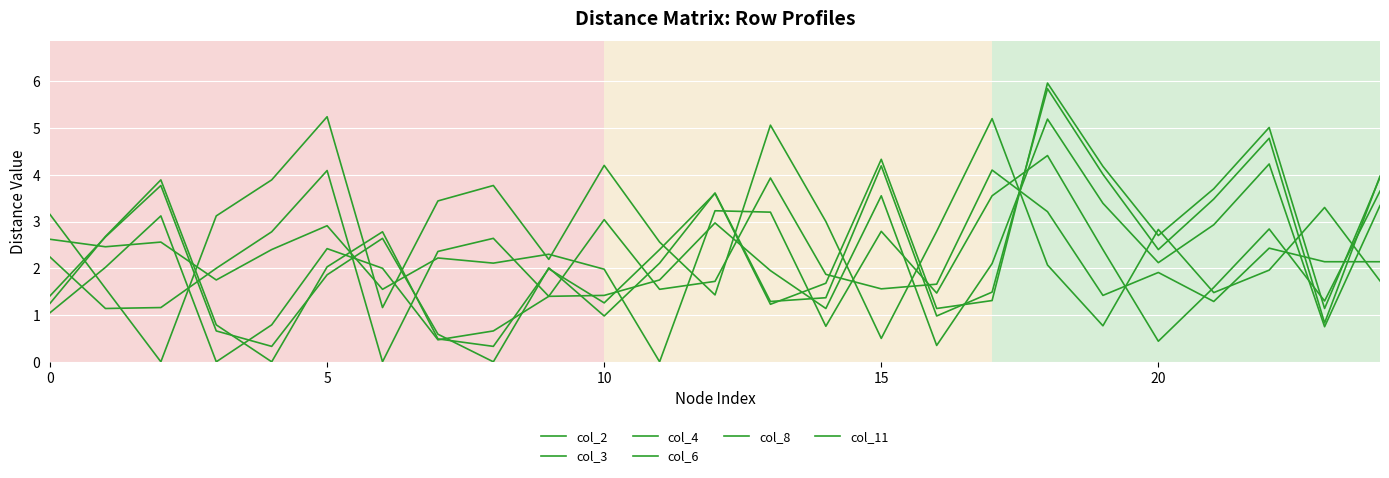

Reading left to right, transcribe all the data shown in this chart.

col_2: 3.1	1.6	0.0	3.1	3.9	5.2	1.2	3.4	3.8	2.2	4.2	2.6	1.4	5.1	3.0	0.5	2.8	5.2	2.1	0.8	2.8	1.5	2.0	3.3	1.7
col_3: 1.1	2.0	3.1	0.0	0.8	2.4	2.0	0.5	0.7	1.4	1.4	1.8	3.0	1.9	1.1	3.5	0.3	2.1	5.2	3.4	2.1	2.9	4.2	0.8	3.3
col_4: 1.2	2.7	3.9	0.8	0.0	2.0	2.8	0.5	0.3	2.0	1.3	2.4	3.6	1.2	1.7	4.3	1.1	1.3	6.0	4.2	2.7	3.7	5.0	1.1	3.9
col_6: 2.2	1.1	1.2	2.0	2.8	4.1	0.0	2.4	2.6	1.4	3.0	1.6	1.7	3.9	1.9	1.6	1.7	4.1	3.2	1.4	1.9	1.3	2.4	2.1	2.1
col_8: 1.4	2.7	3.8	0.7	0.3	1.9	2.6	0.6	0.0	2.0	1.0	2.1	3.6	1.3	1.4	4.2	1.0	1.5	5.8	4.0	2.4	3.5	4.8	0.8	4.0
col_11: 2.6	2.5	2.6	1.8	2.4	2.9	1.6	2.2	2.1	2.3	2.0	0.0	3.2	3.2	0.8	2.8	1.5	3.5	4.4	2.4	0.4	1.6	2.8	1.3	3.6